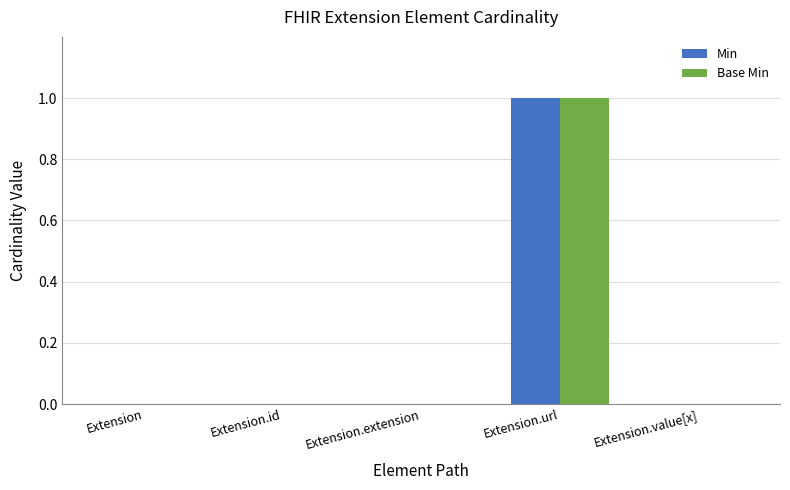

At which category is the sum across all series the highest?

Extension.url